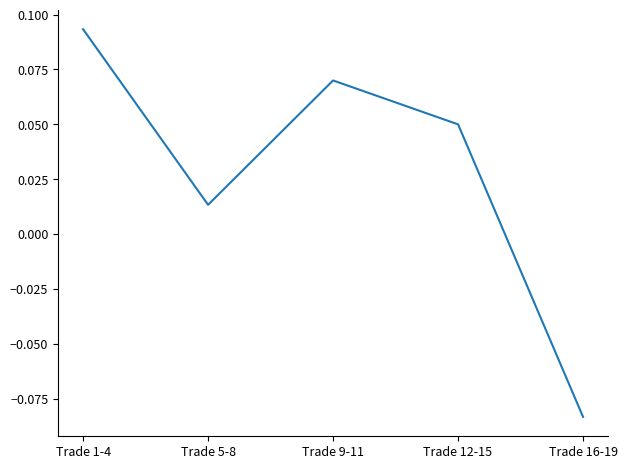

Where is the first local maximum?

Trade 9-11